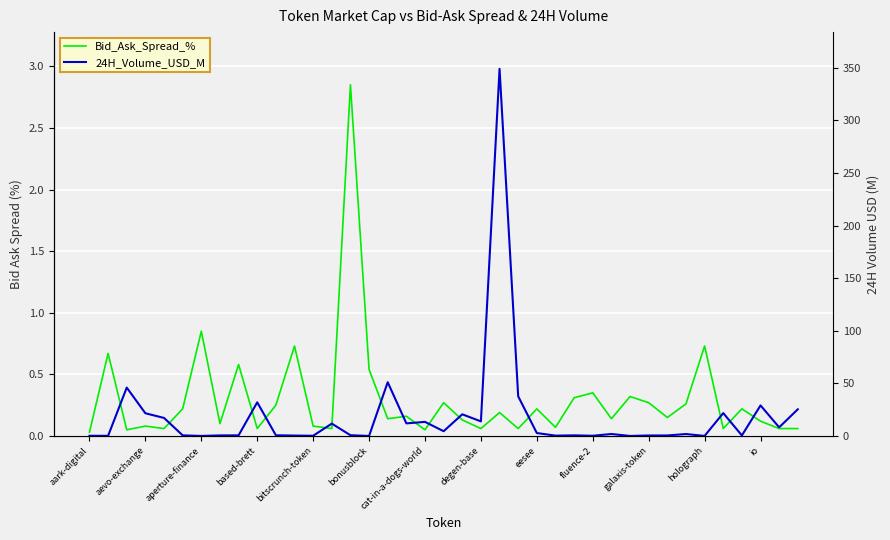

What is the difference between the second highest and second lowest values in the Bid_Ask_Spread_% series?

0.8